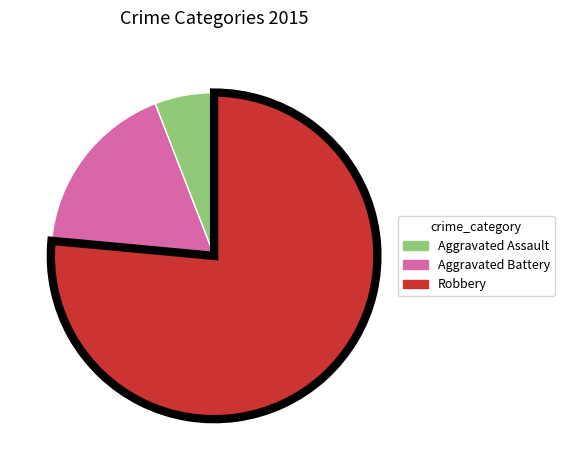

Is it true that Aggravated Battery is 18% of the pie?

True